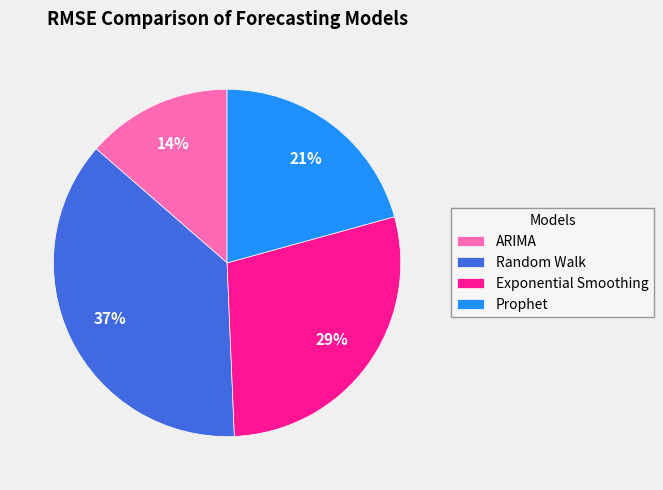

Which slice is the largest?

Random Walk